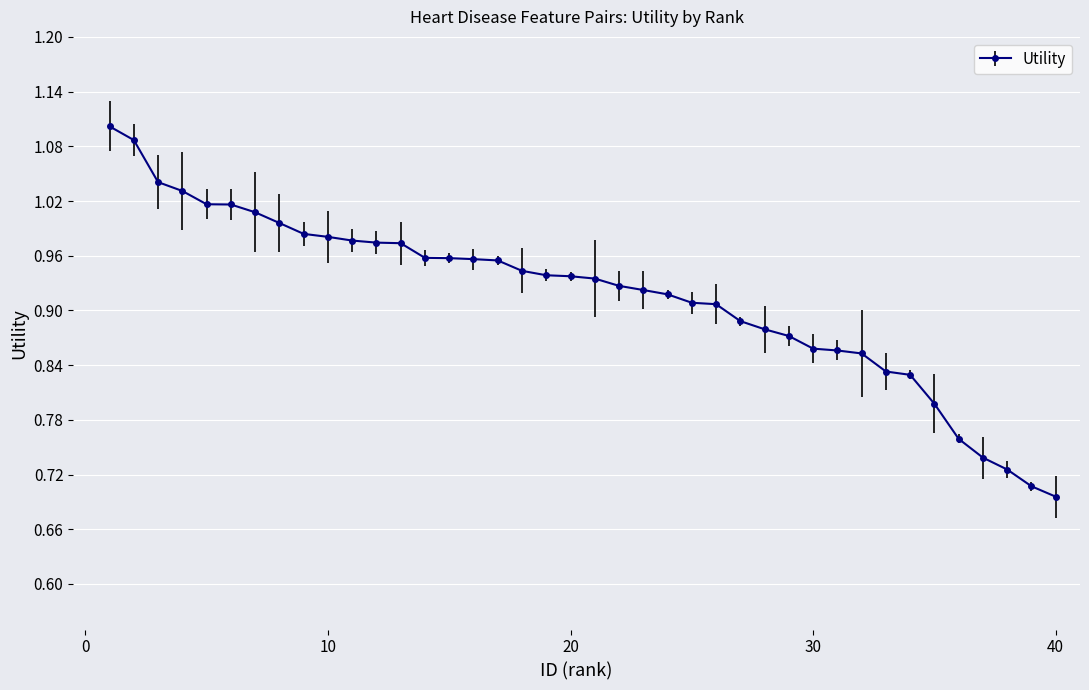

What is the difference between the maximum and minimum values?

0.4